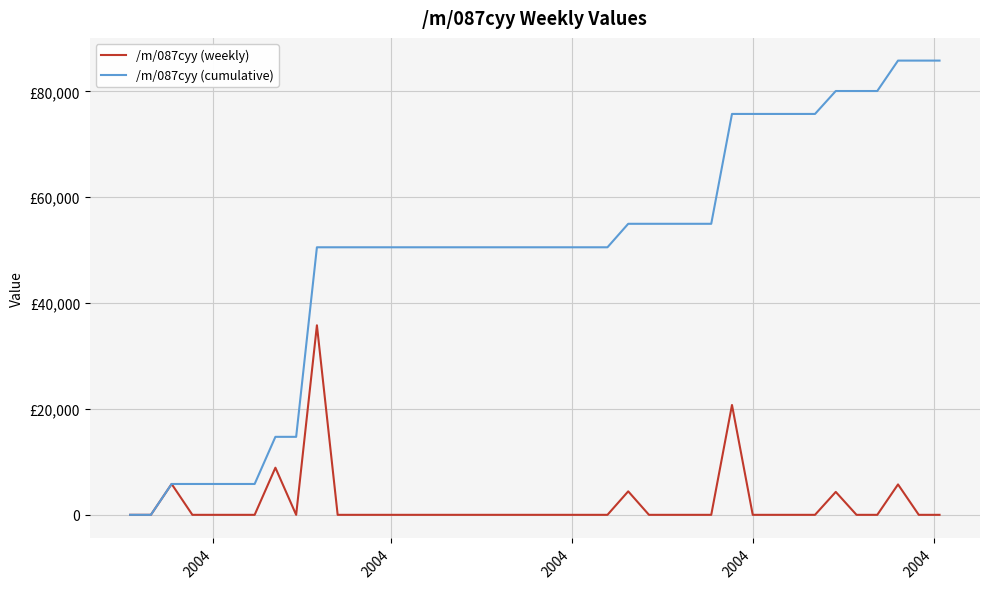

What are all the series names shown in the legend?

/m/087cyy (weekly), /m/087cyy (cumulative)